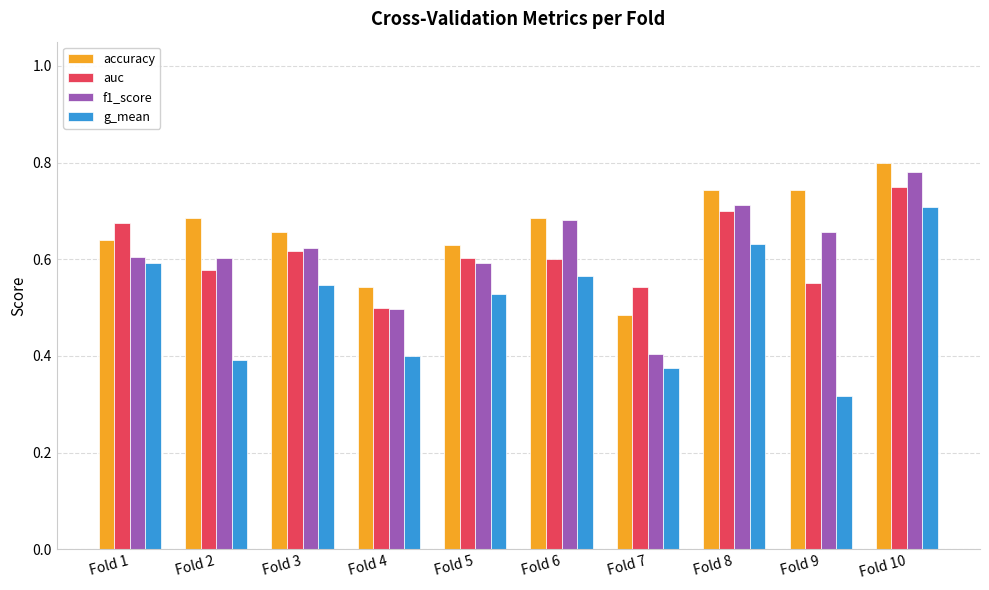

What is the sum of all auc values?

6.1